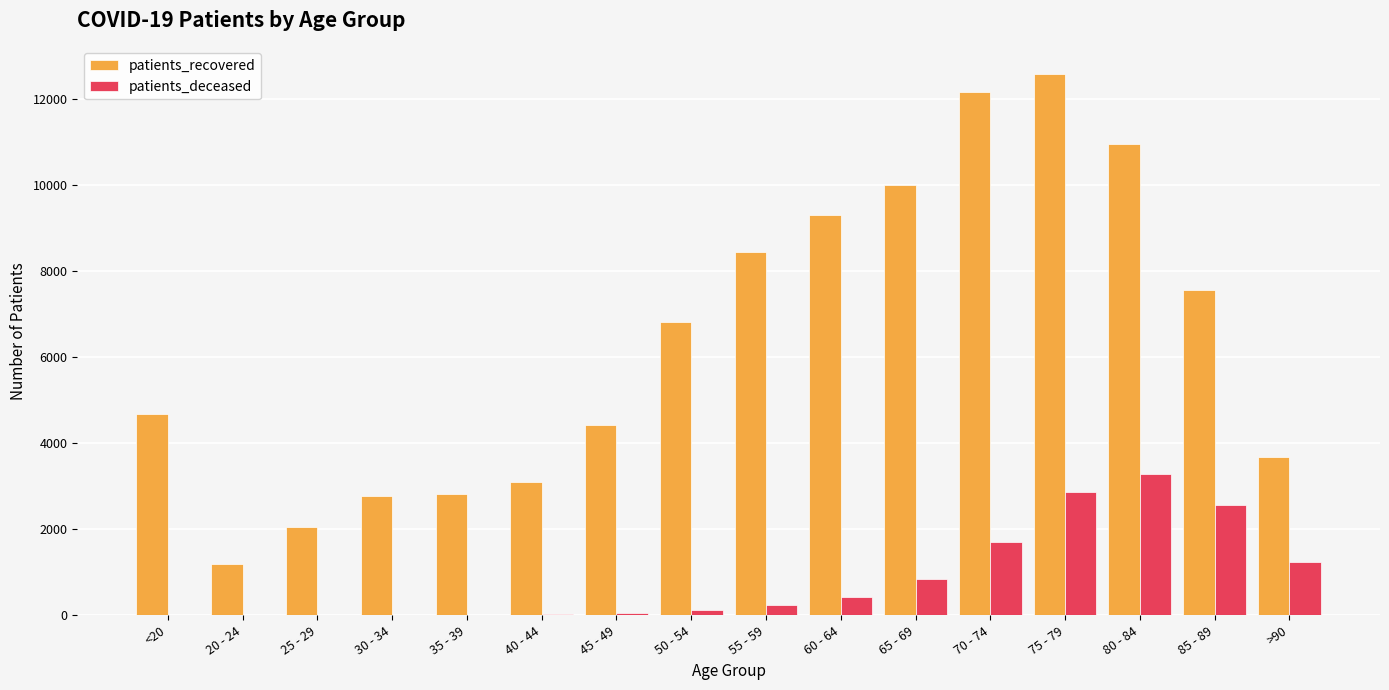

Which category has the highest value across all series?

75 - 79